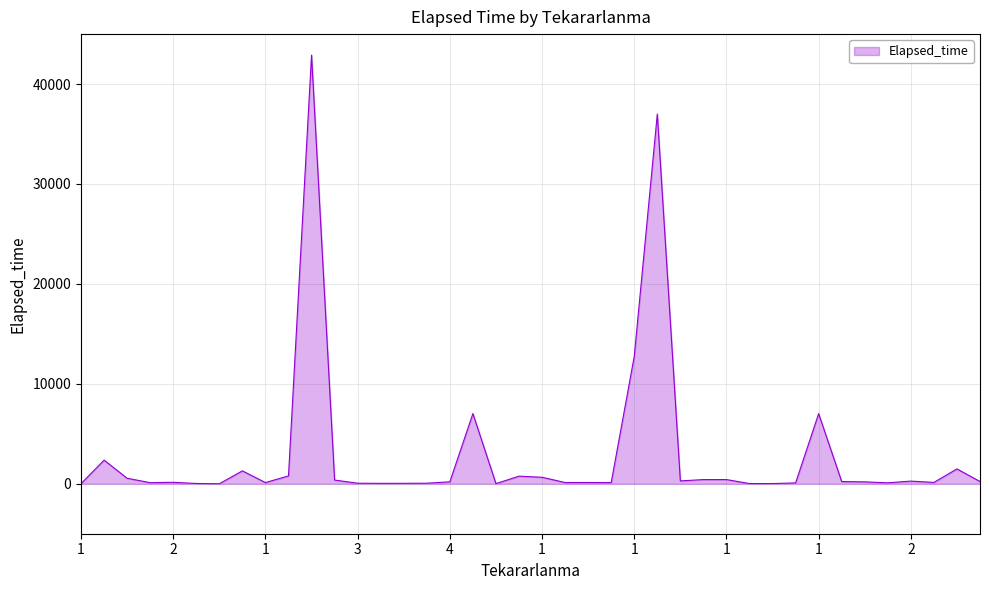

What is the difference between the maximum and minimum values?

42900